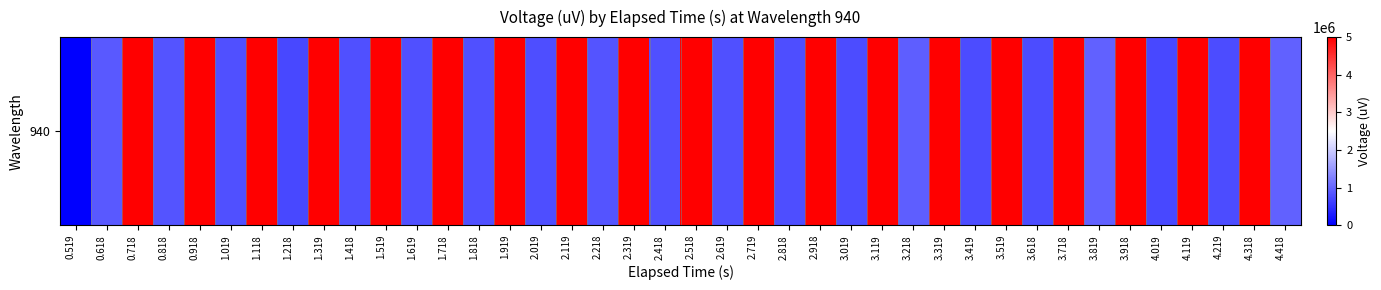

Between 3.918 and 2.019, which is larger?

3.918